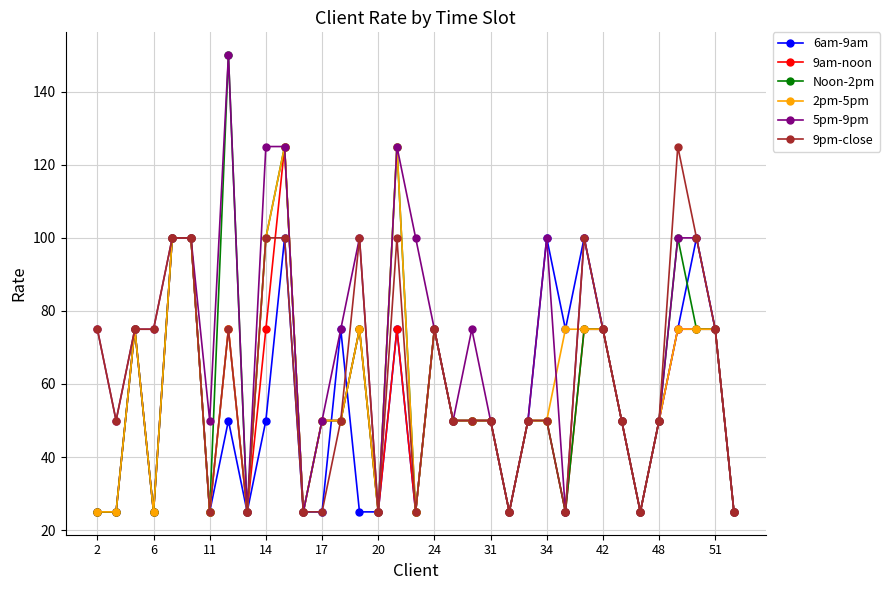

What is the value of the 5pm-9pm point at the 14th from the left?

75.0